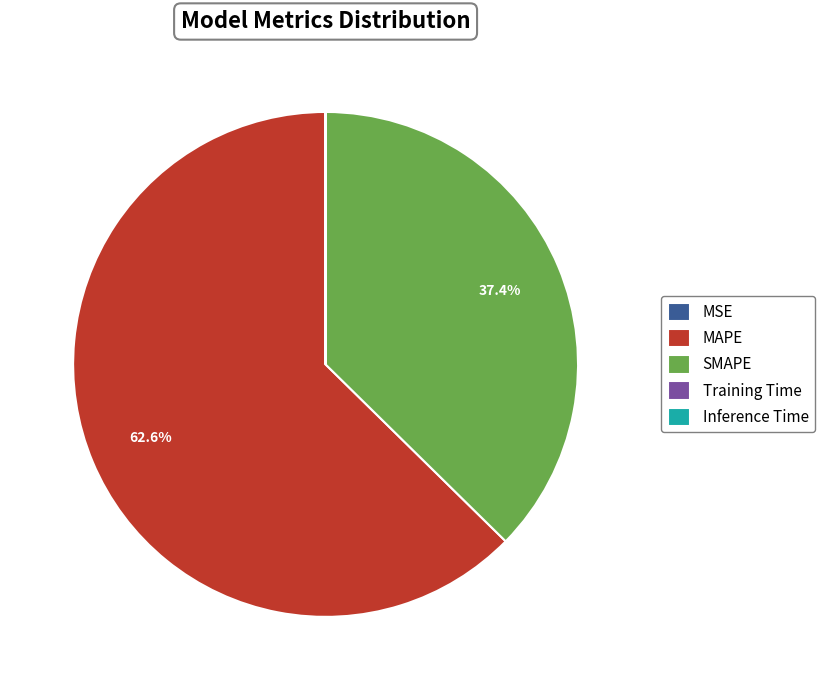

What portion of the pie excludes MAPE?

37.4%